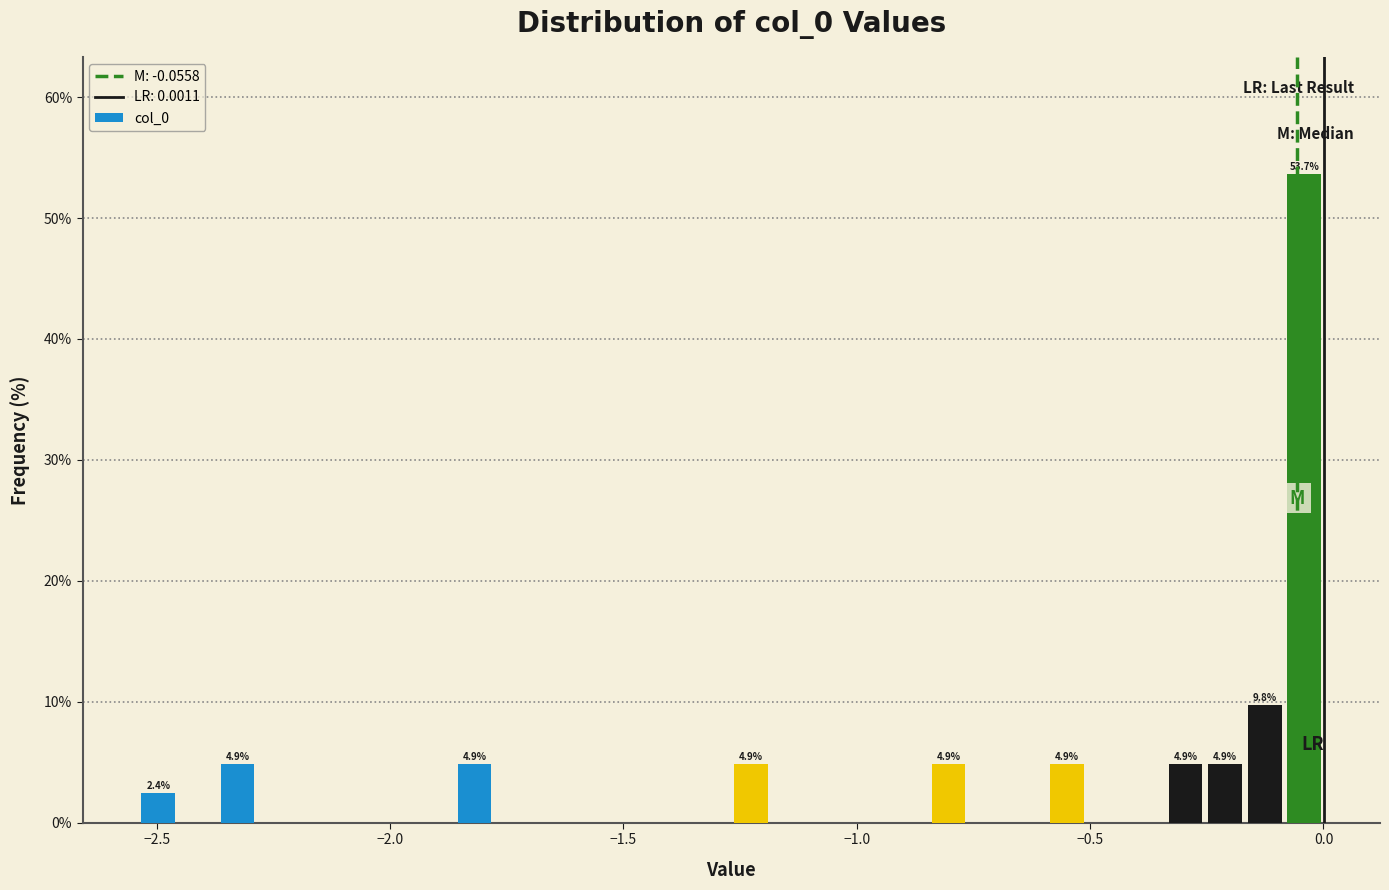

Read against the x-axis, roughly where is the centre of the tallest bar?

-0.05